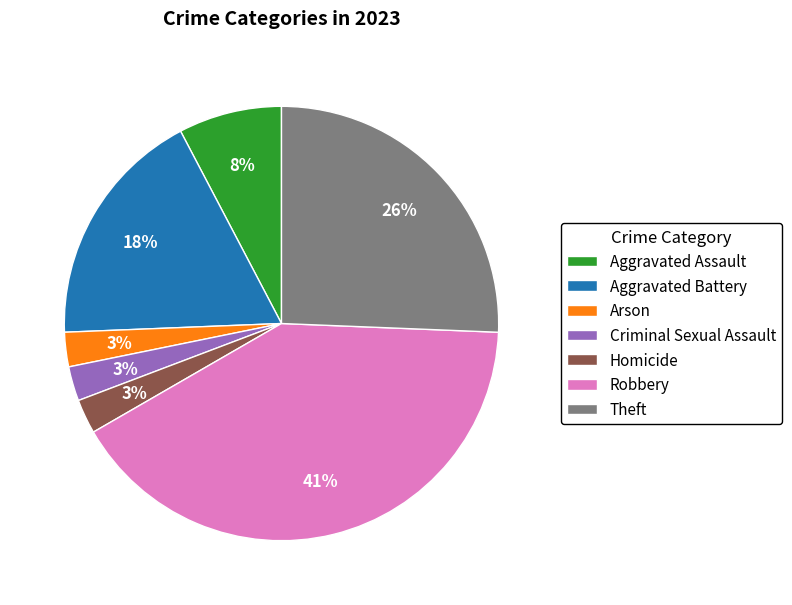

Count the number of slices in the pie.

7